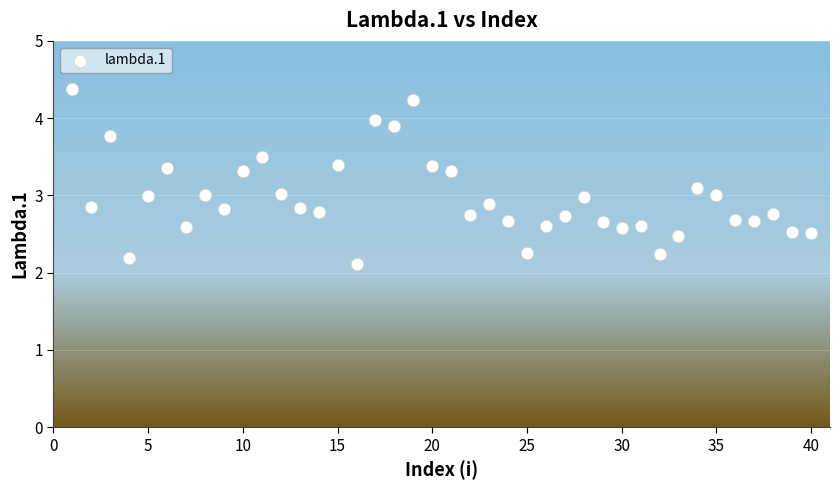

What is the range of X values (max minus min)?

39.0